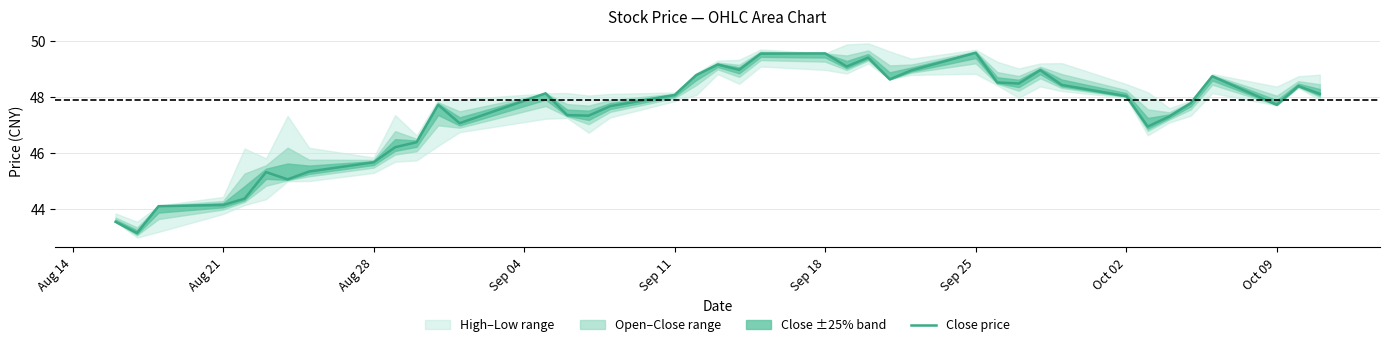

Is it true that Close price equals 24.5 at Oct 09?

False